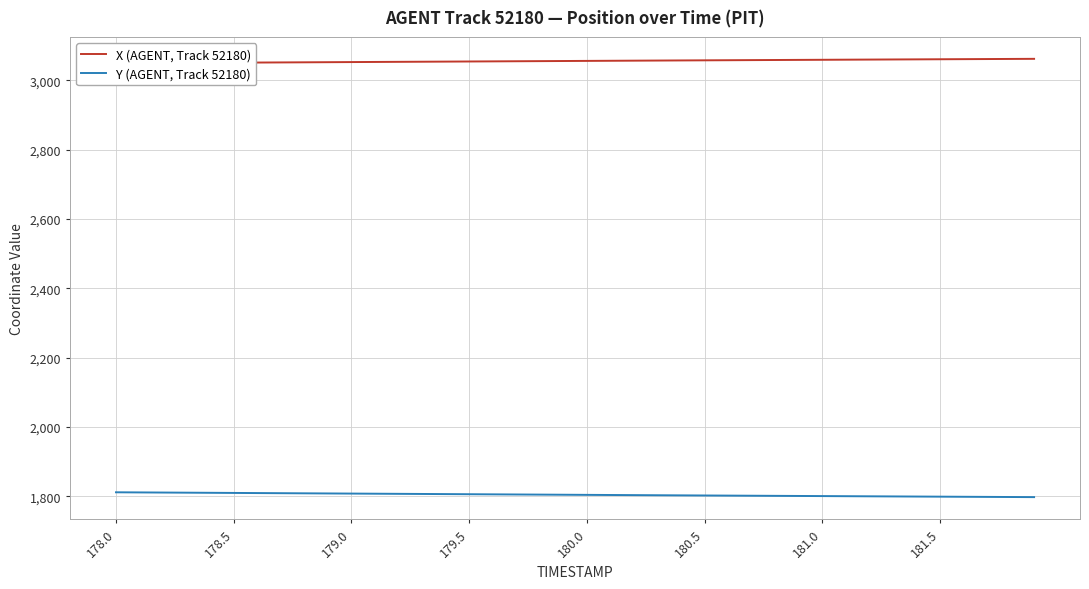

Which category has the highest value in the Y (AGENT, Track 52180) series?

178.0